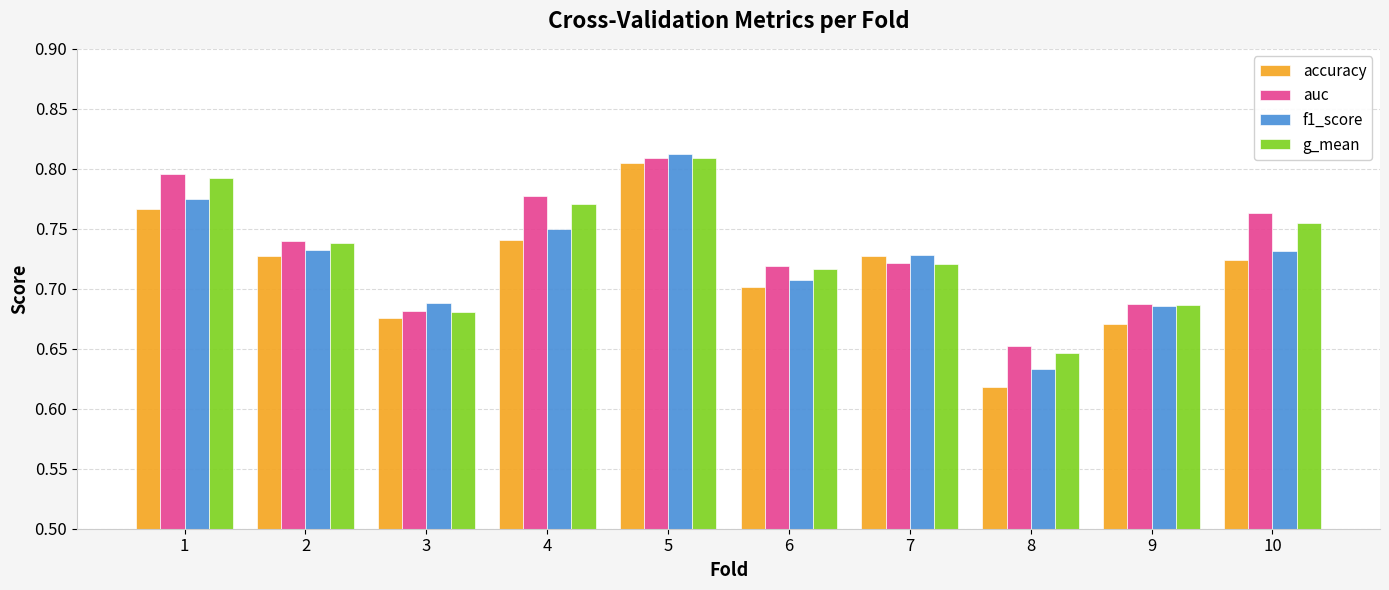

Where is g_mean nearest to the value 0?

8